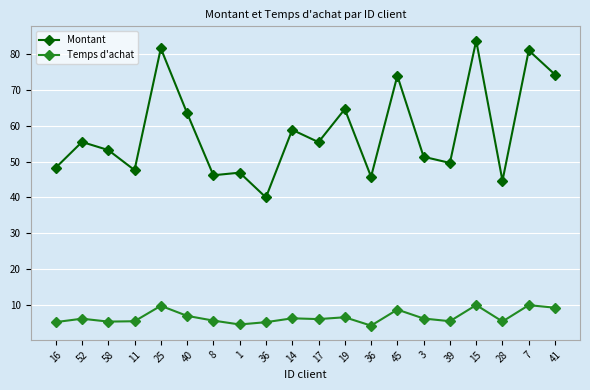

How many series are shown in this chart?

2